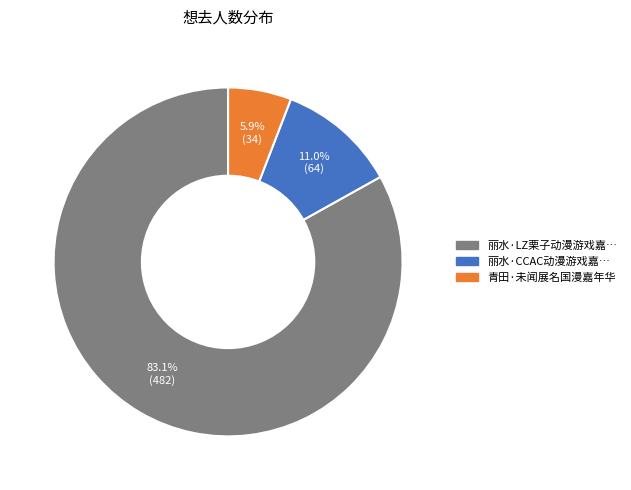

Is there a majority slice in this chart?

Yes